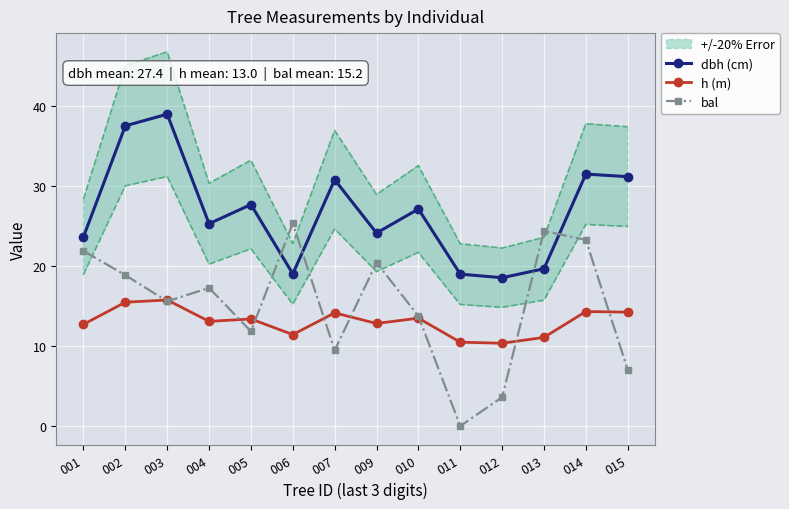

Rank the series by their average value, from highest to lowest.

dbh (cm), bal, h (m)